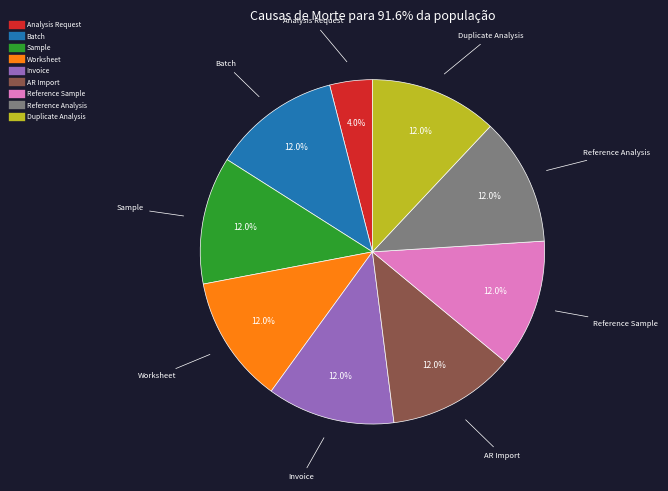

Is there any slice that represents more than half of the pie?

No